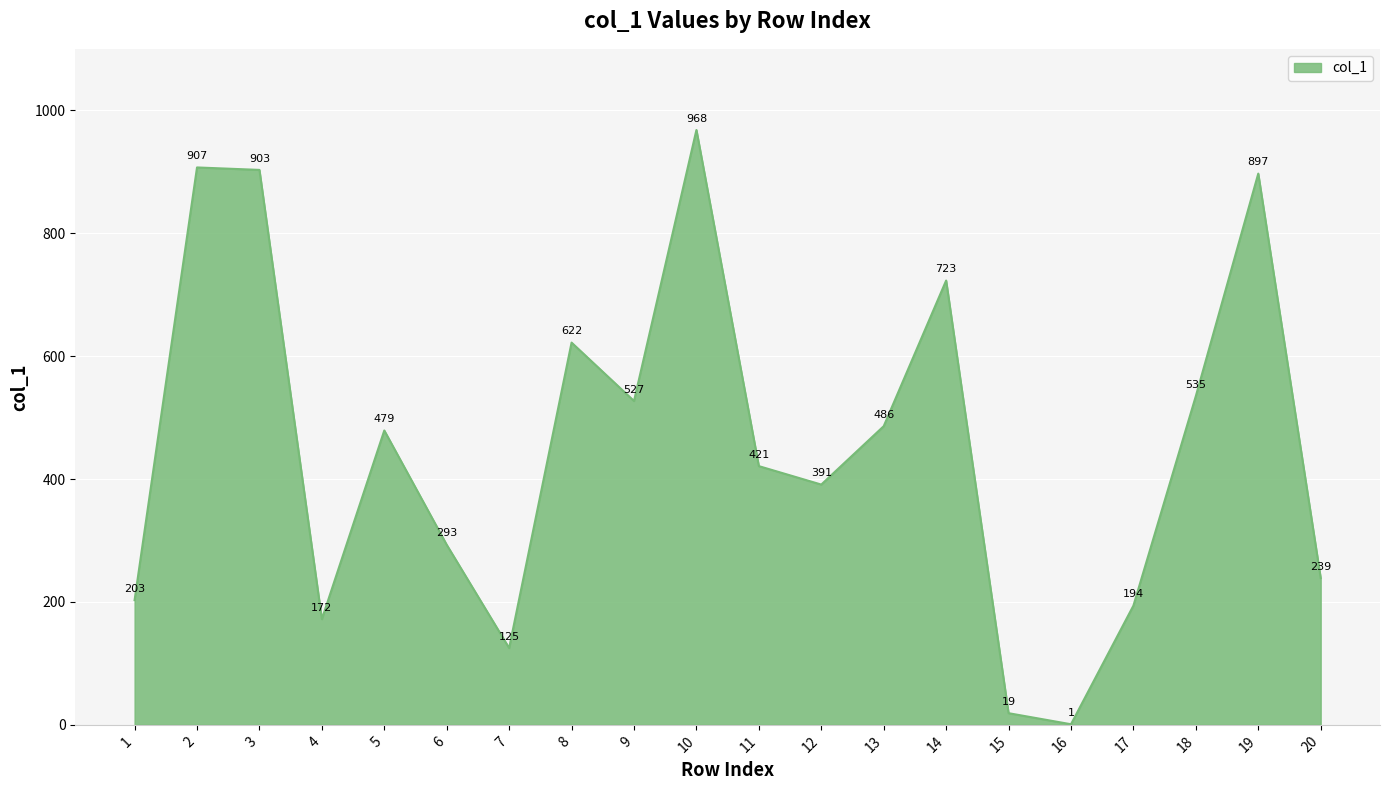

Between 4 and 6, which is larger?

6